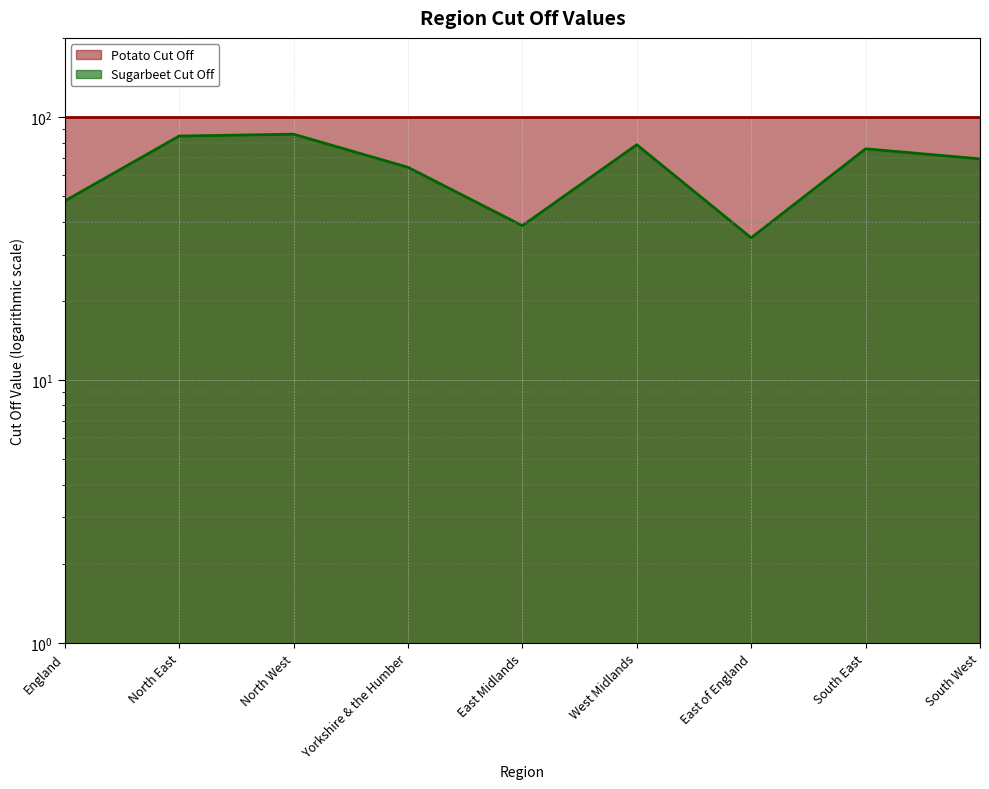

Where does the data first go above 69?

North East